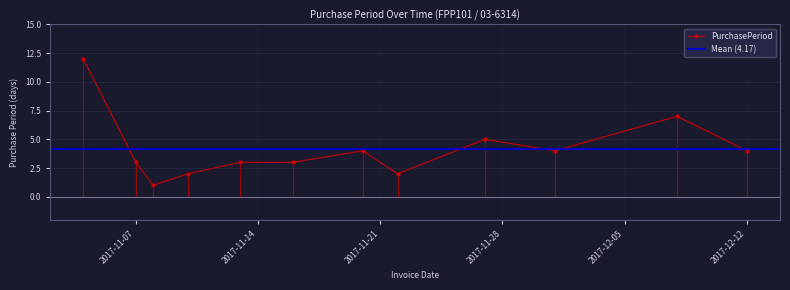

Does the chart display data point markers on the line(s)?

Yes